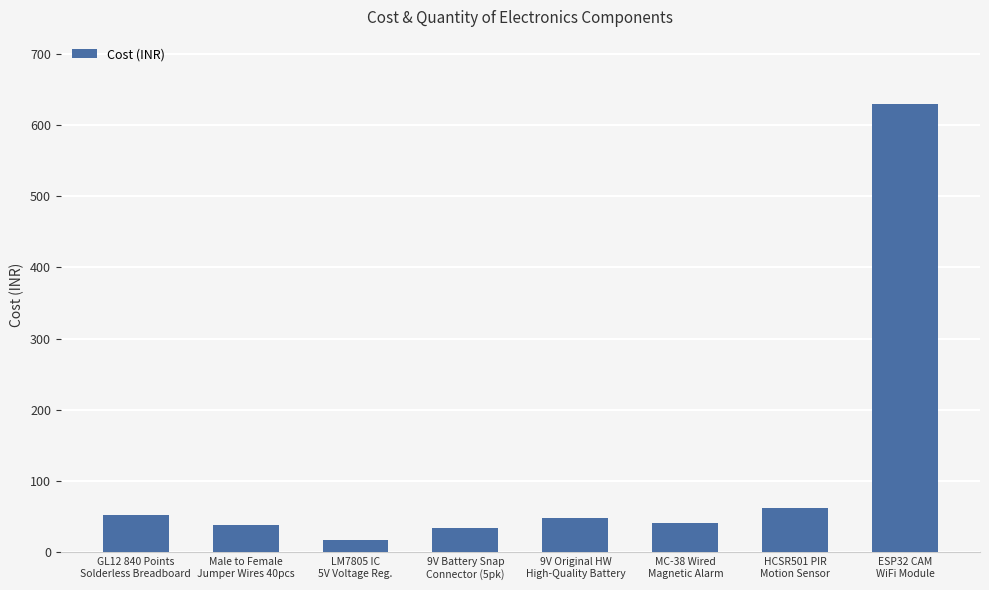

Approximately how many times larger is the value at LM7805 IC
5V Voltage Reg. compared to HCSR501 PIR
Motion Sensor?

0.3